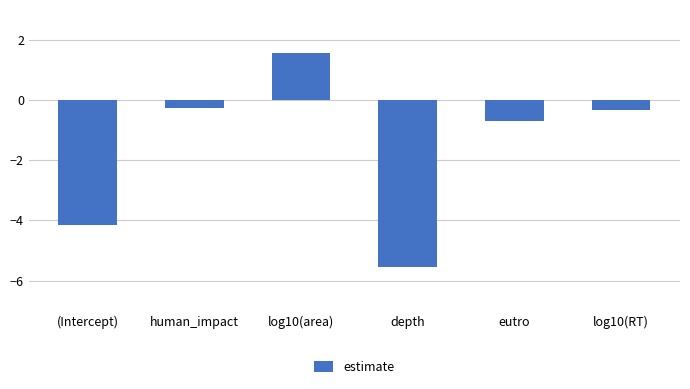

Which category has the highest value across all series?

log10(area)